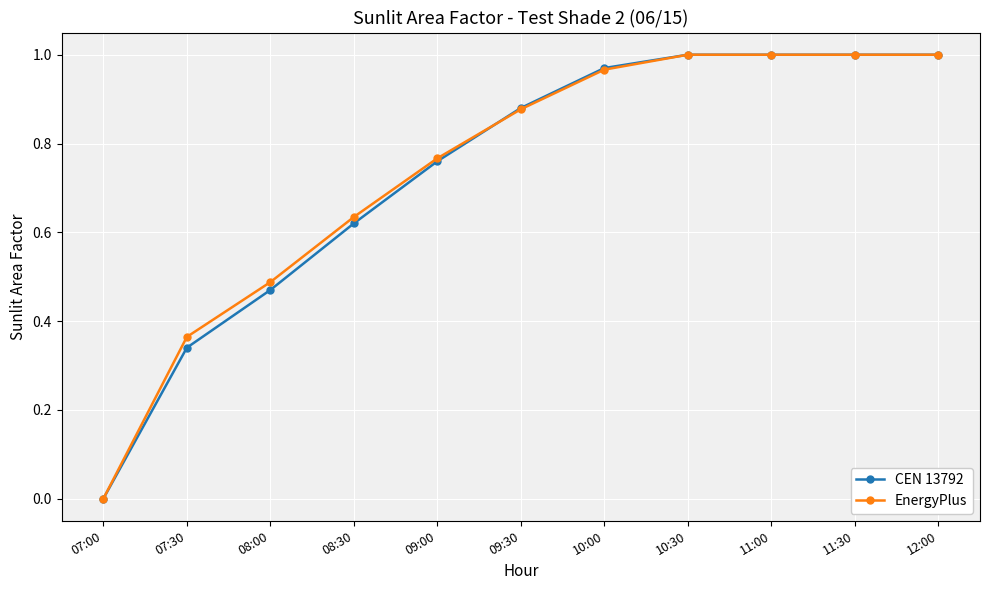

True or false: CEN 13792 has more than 2 interior local peaks.

False